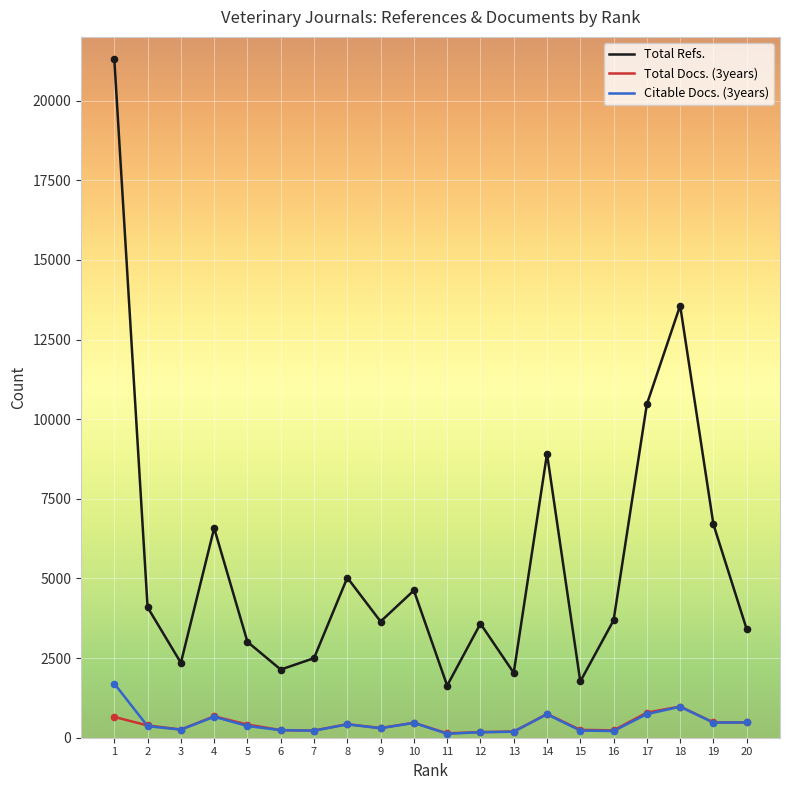

Is the value of Total Refs. at 15 greater than the value of Total Docs. (3years) at 1?

Yes